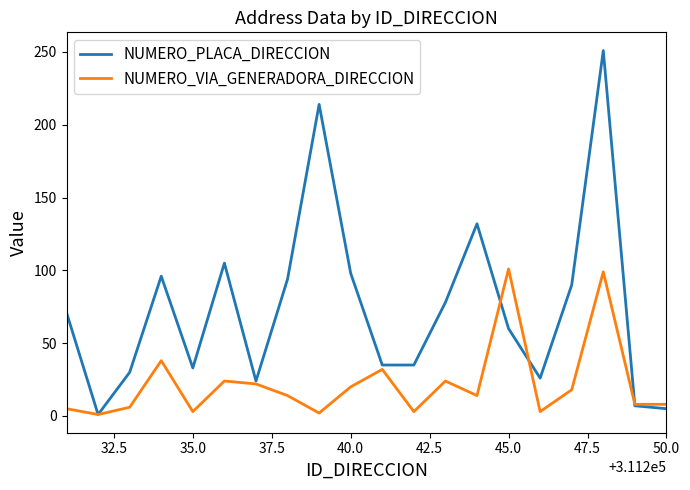

What is the minimum value for NUMERO_PLACA_DIRECCION?

1